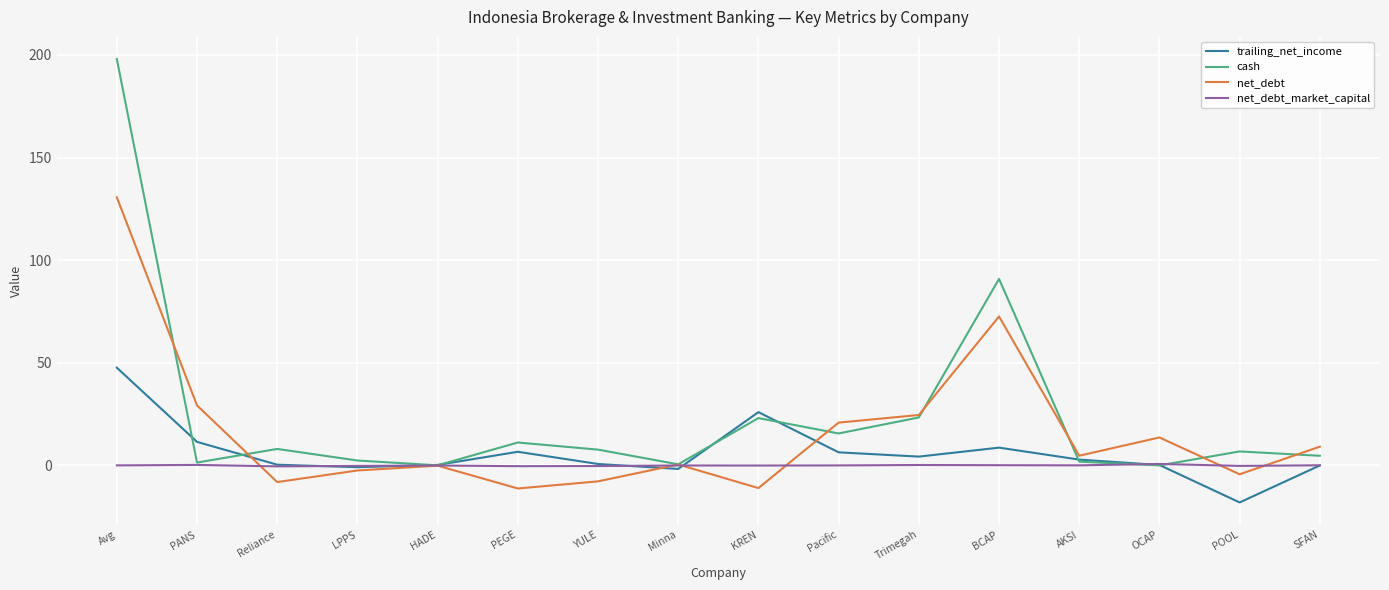

Which series has the widest spread of values?

cash